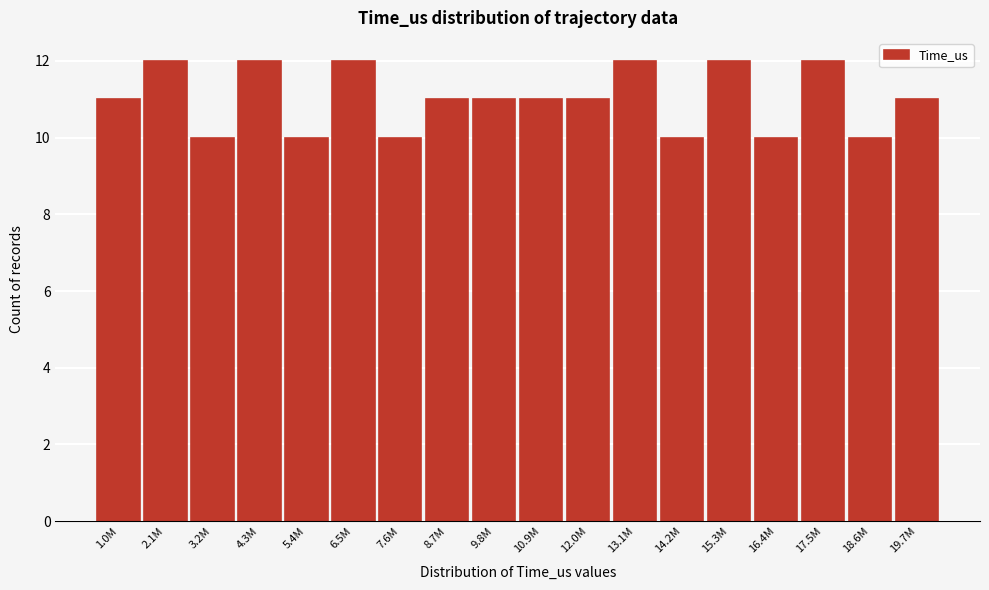

Reading left to right, list all the values displayed in this chart.

1.0M=11	2.1M=12	3.2M=10	4.3M=12	5.4M=10	6.5M=12	7.6M=10	8.7M=11	9.8M=11	10.9M=11	12.0M=11	13.1M=12	14.2M=10	15.3M=12	16.4M=10	17.5M=12	18.6M=10	19.7M=11